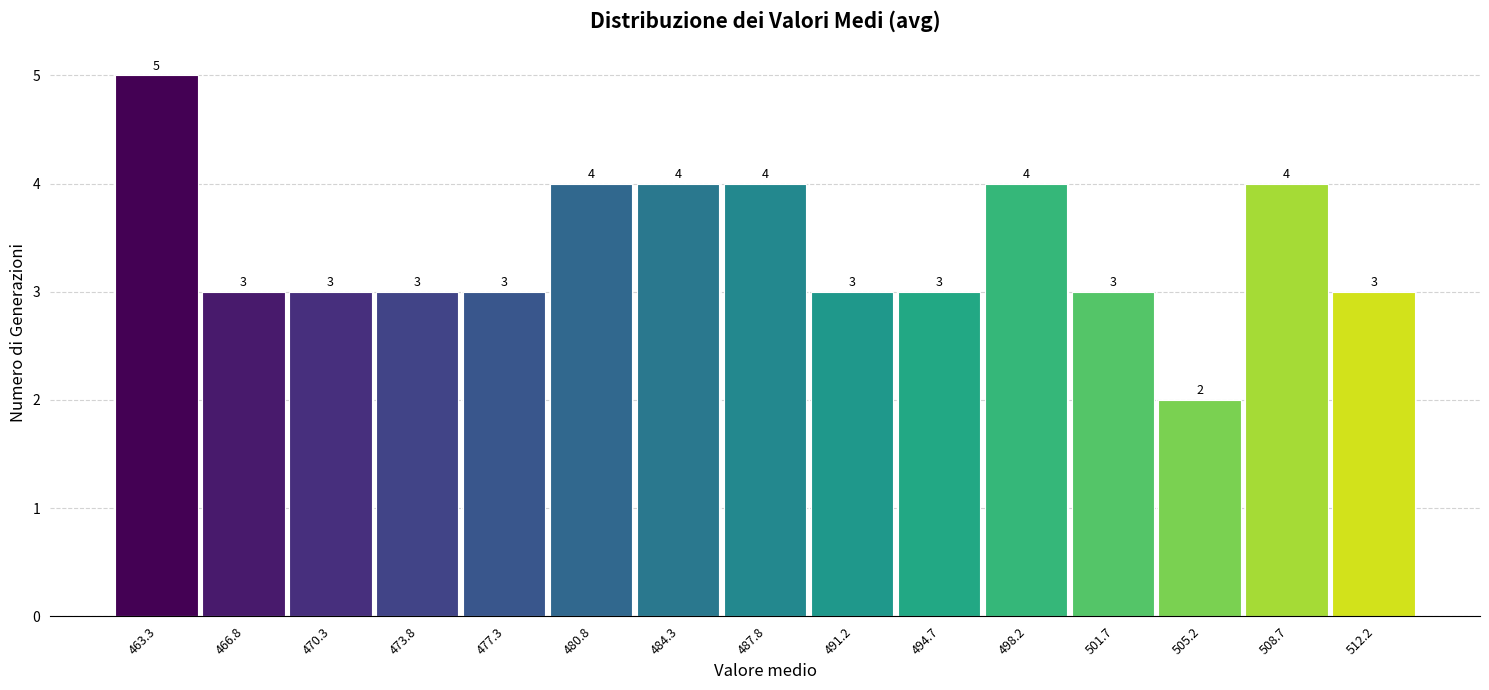

How tall is the bar that spans 503.5 to 507.0 on the x-axis? The bar edges are not printed on the chart, so give them approximately, as read against the axis.

2